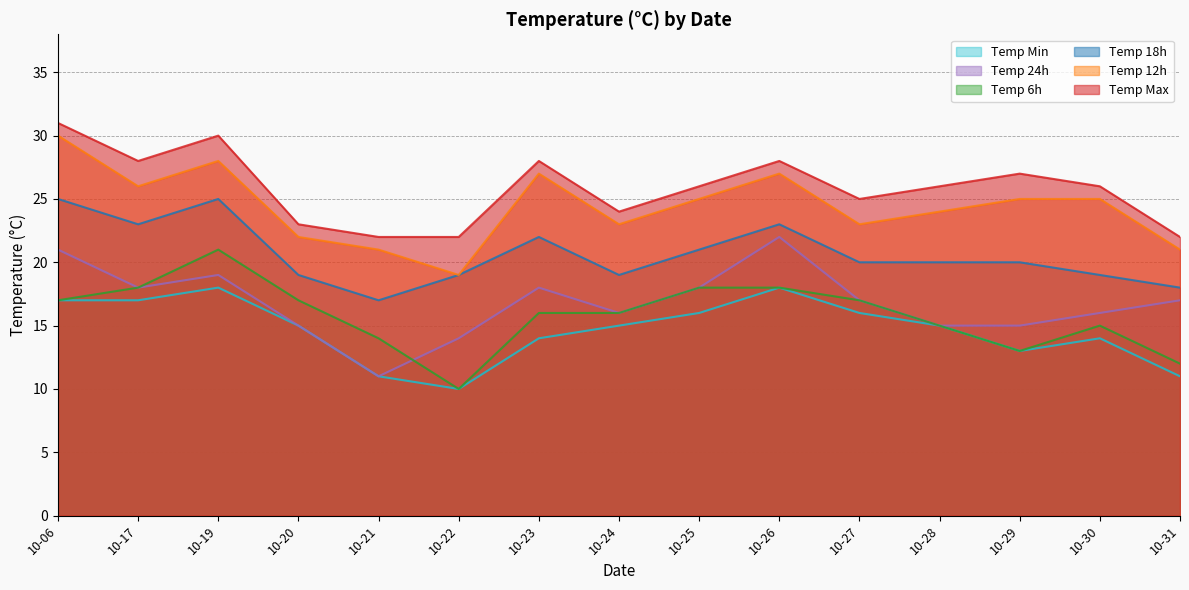

At which label is temp_6 closest to 15?

10-28